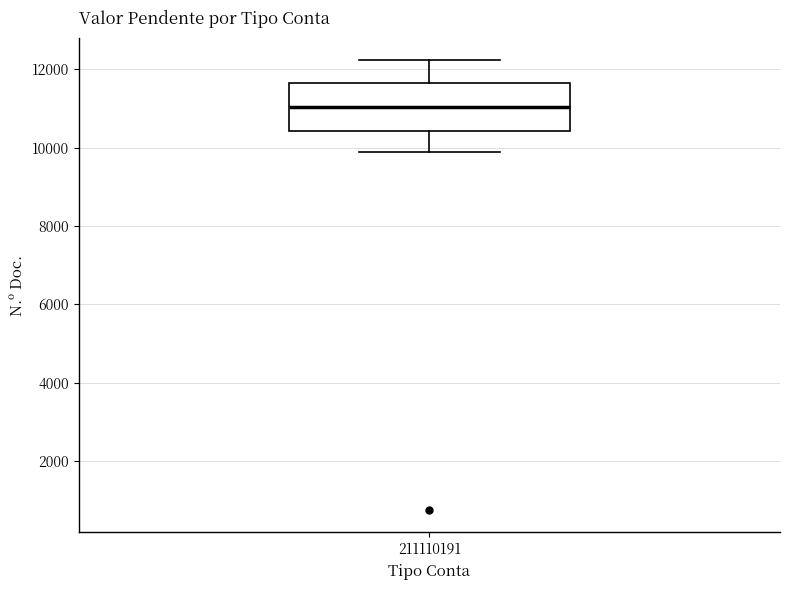

Transcribe this box plot: give where the median line is, the range the box spans, and where the two whiskers end, as read against the y-axis. The values are not printed on the chart, so give them approximately, as read against the axis.

median 11000, box 10400 to 11600, whiskers 9800 to 12200